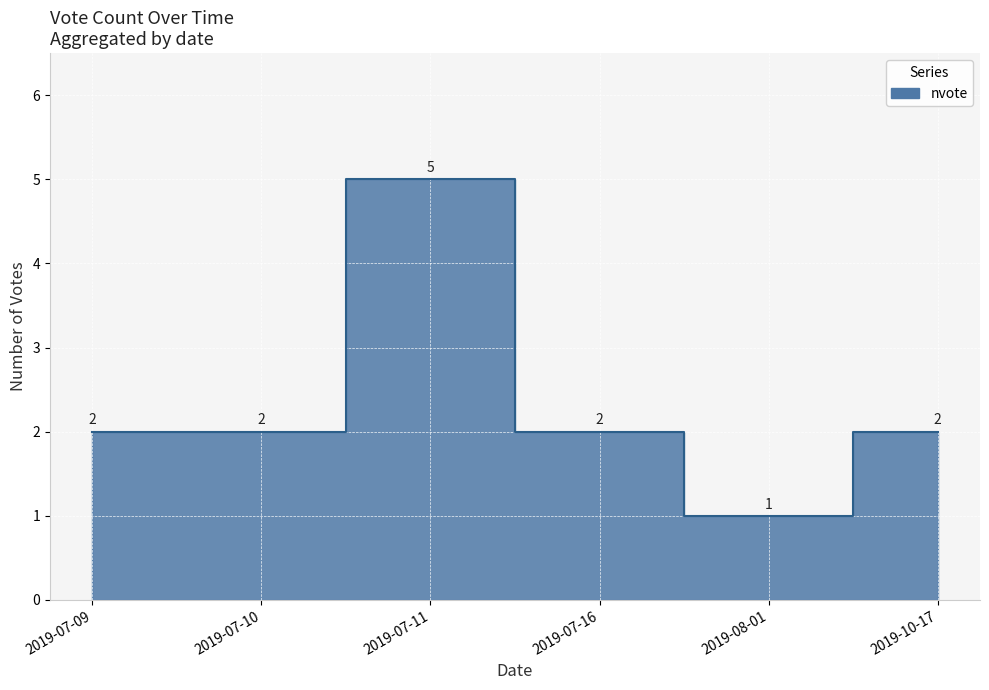

Where is the data nearest to the value 3?

2019-07-09